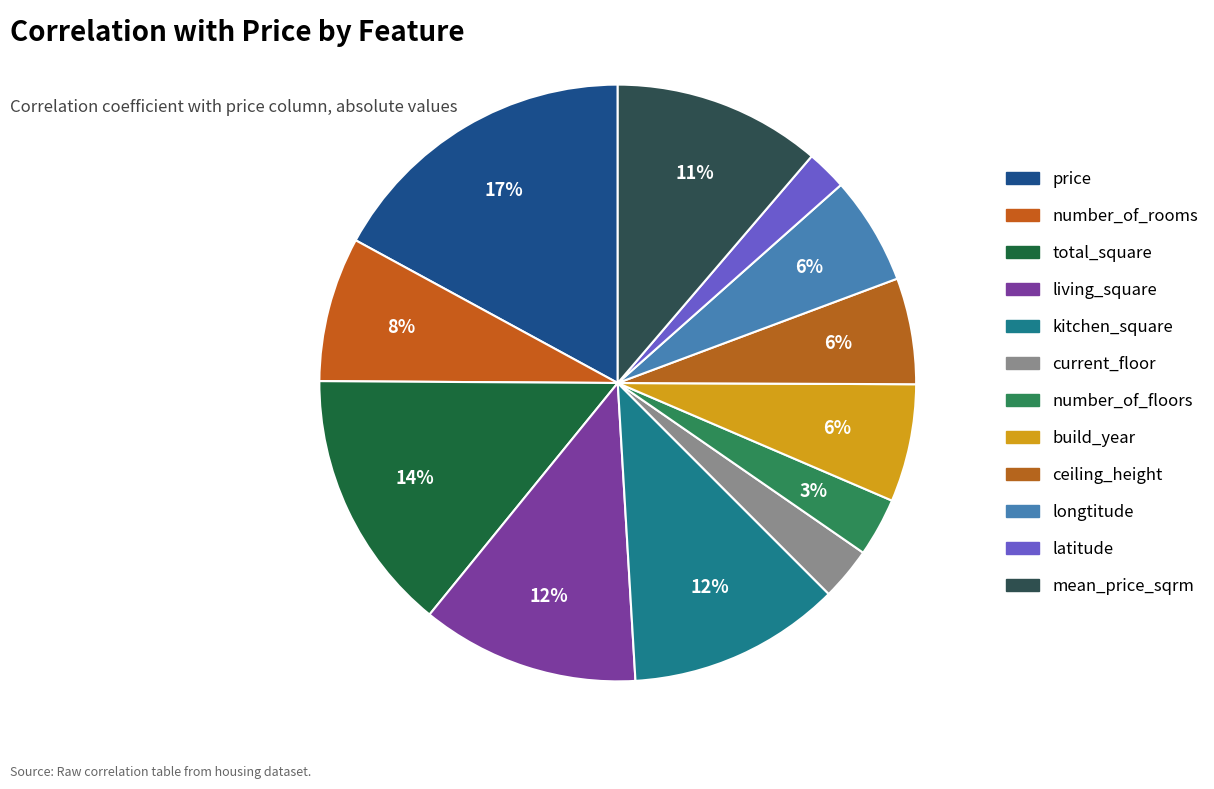

What percentage is the total_square slice, to the nearest percent?

14%